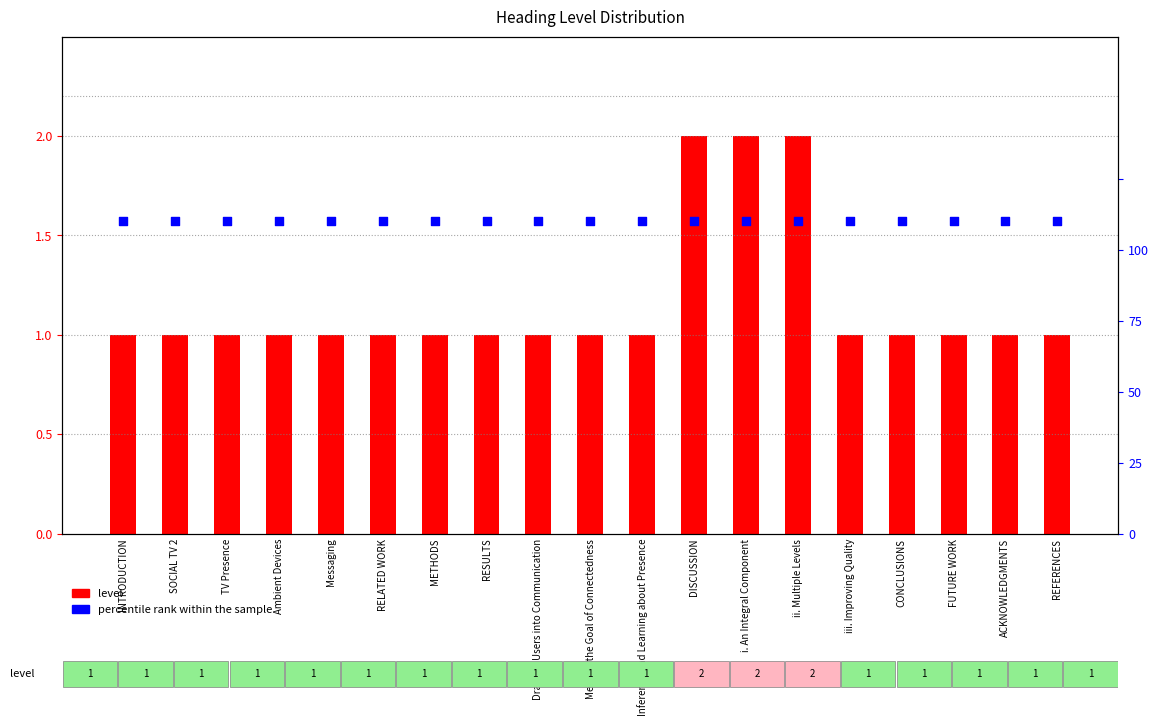

What is the total value across all series at CONCLUSIONS?

3.2